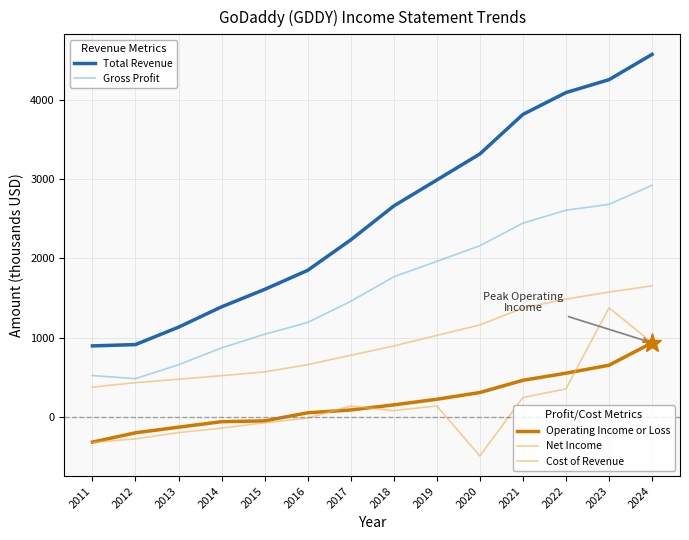

Does the chart have visible grid lines?

Yes